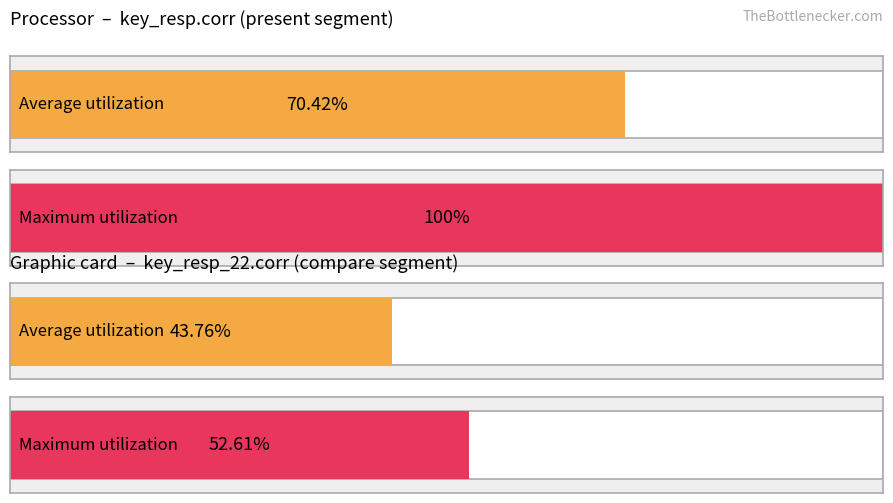

What are all the series names shown in the legend?

Average utilization, Maximum utilization